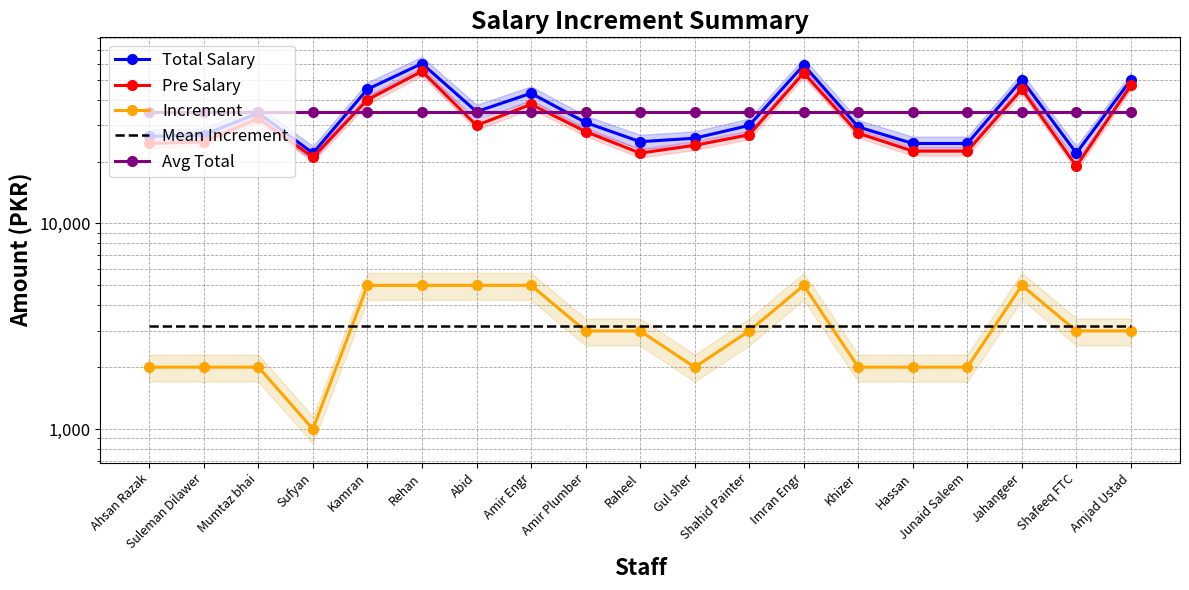

True or false: Pre Salary has more than 2 interior local peaks.

True